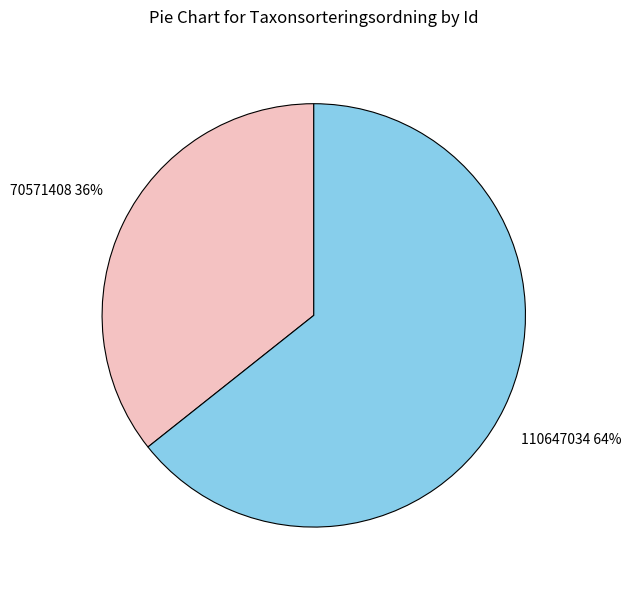

Which category has the smallest portion of the pie?

70571408